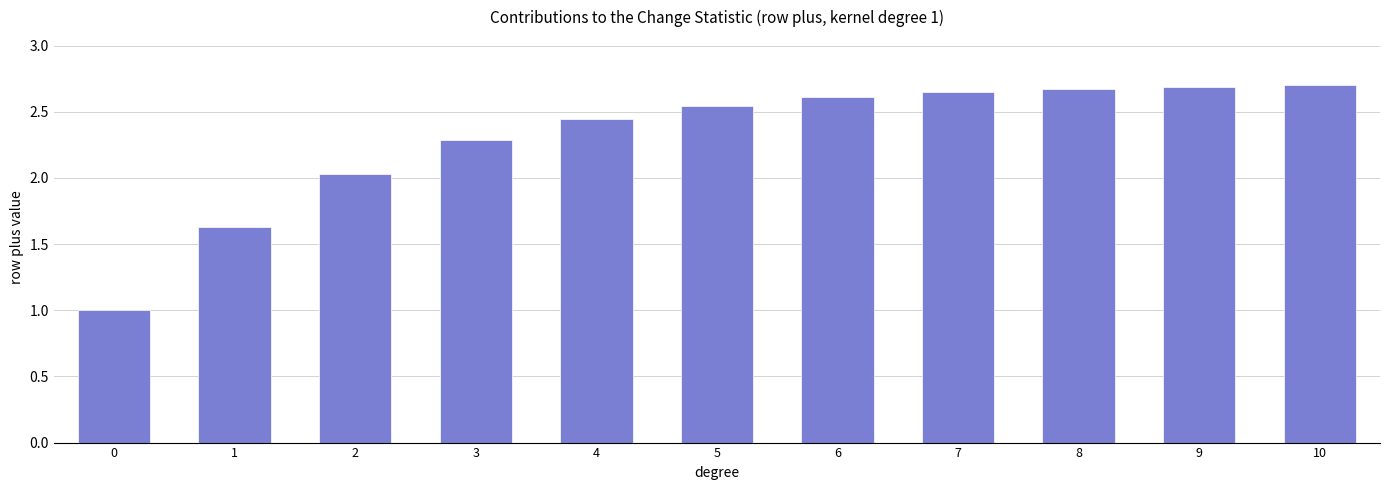

Which has a higher value, 0 or 9?

9